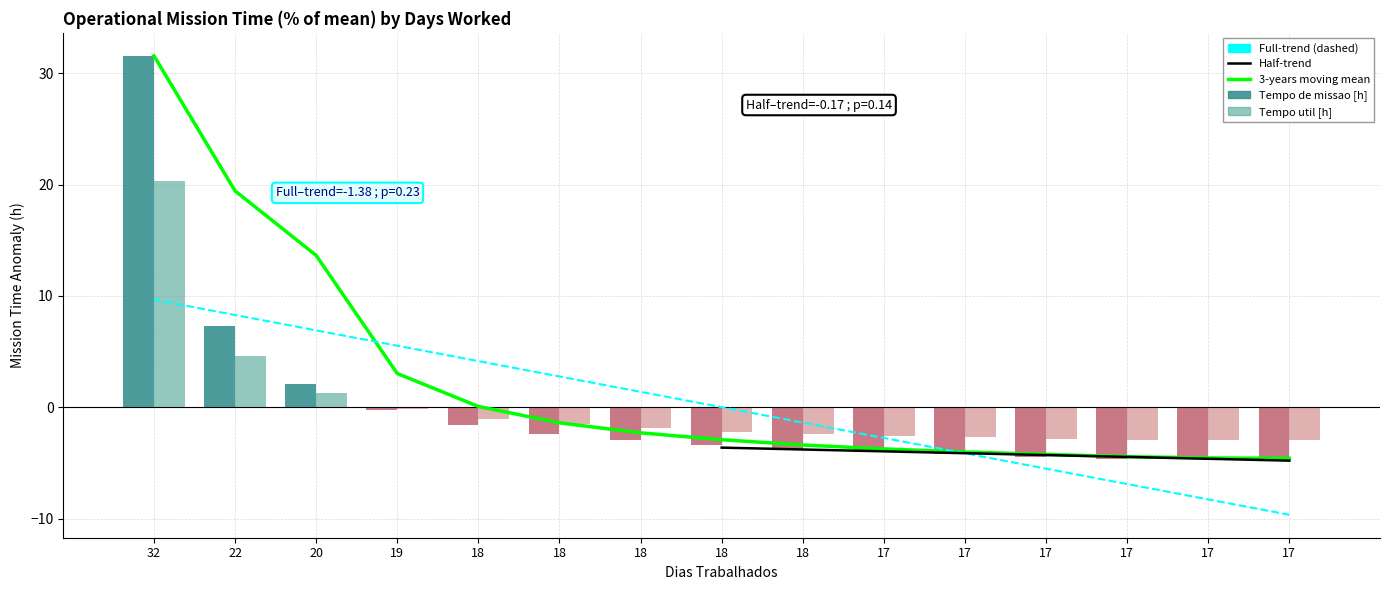

What is the approximate value of Tempo de missao [h] at 20?

1.3